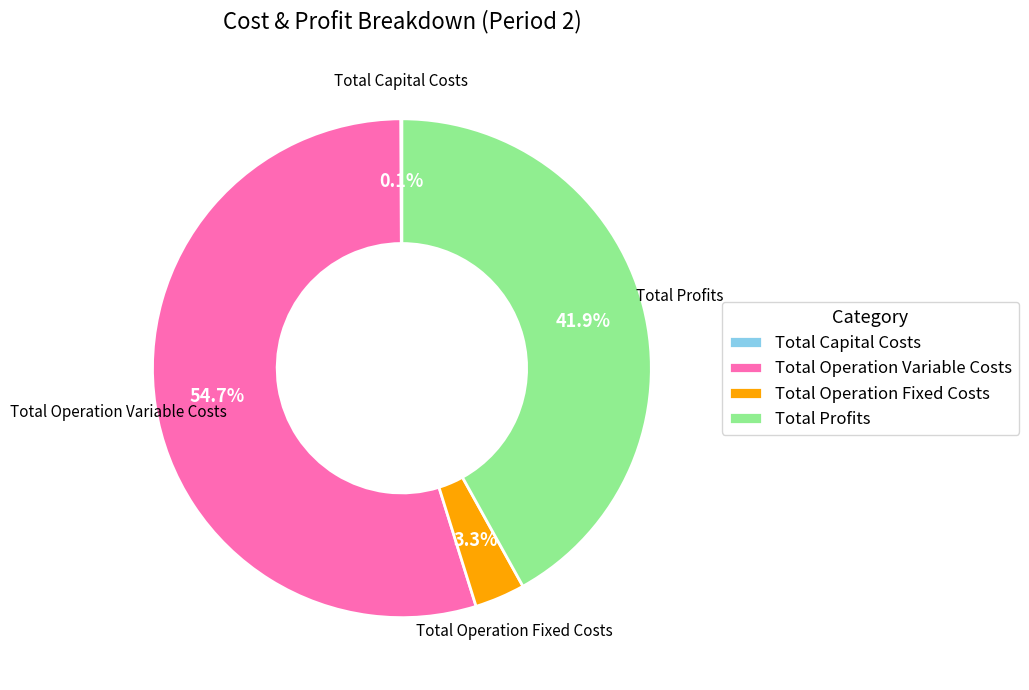

Between Total Profits and Total Operation Fixed Costs, which is larger?

Total Profits